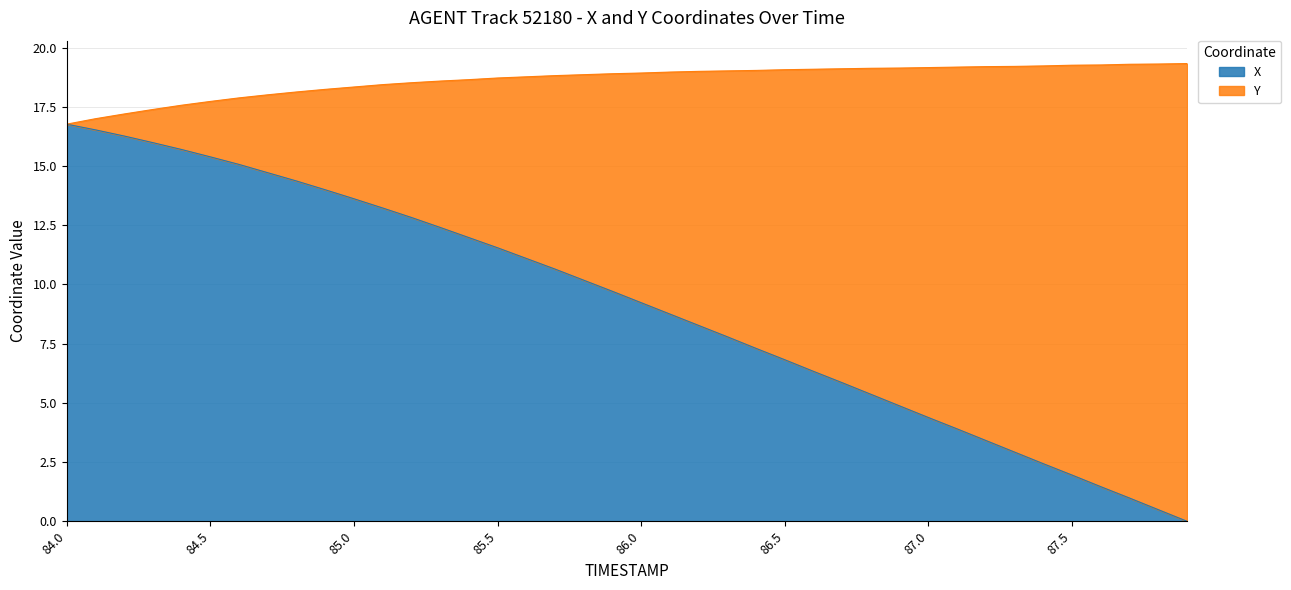

What is the label of the 16th point from the right?

86.4